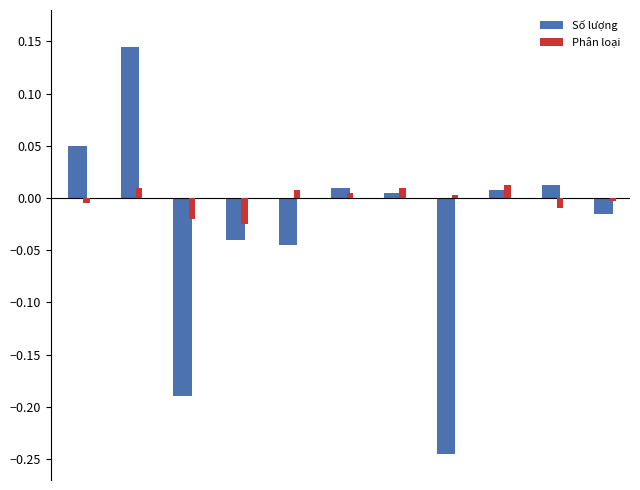

What is the sum of all Số lượng values?

-0.3